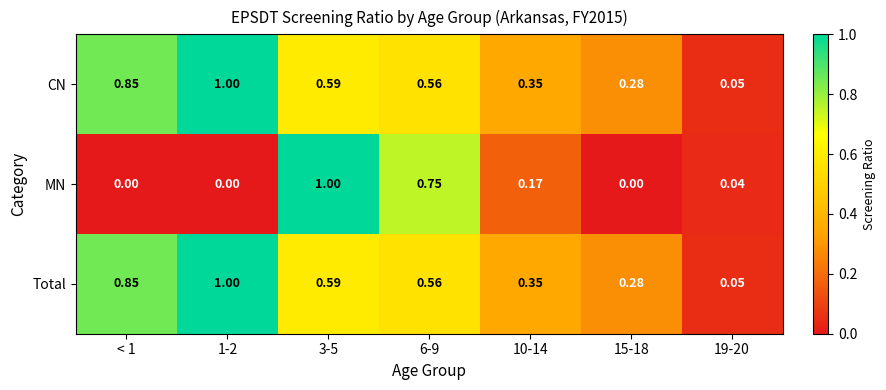

Which series has the largest range (max minus min)?

MN